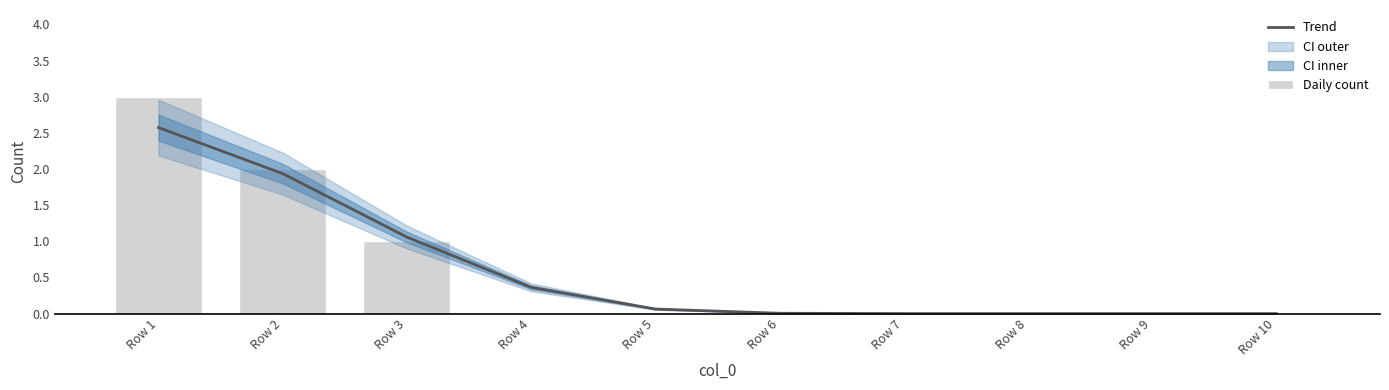

The Daily count series shows 1.0 at Row 3. True or false?

True